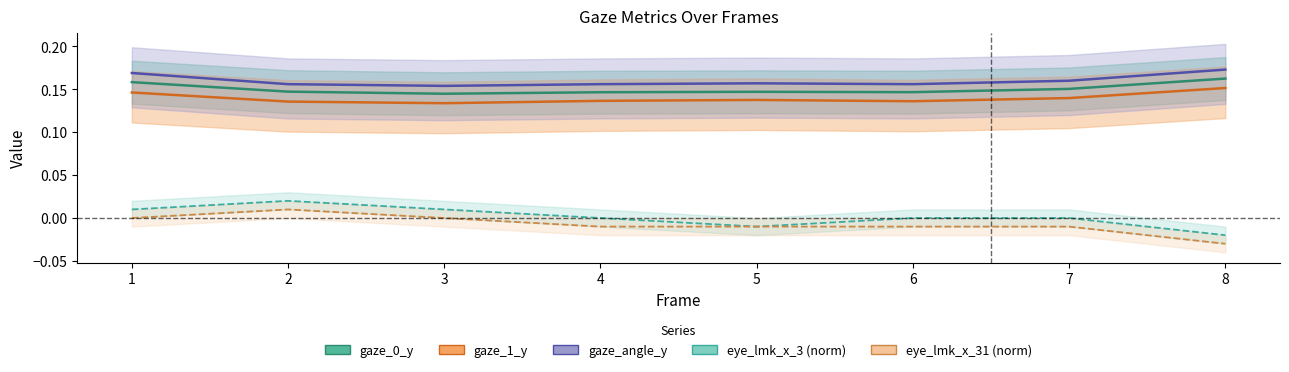

Reading right to left, transcribe all the data shown in this chart.

gaze_0_y: 0.2	0.2	0.1	0.1	0.1	0.1	0.1	0.2
gaze_1_y: 0.2	0.1	0.1	0.1	0.1	0.1	0.1	0.1
gaze_angle_y: 0.2	0.2	0.2	0.2	0.2	0.2	0.2	0.2
eye_lmk_x_3: -0.0	0.0	0.0	-0.0	0.0	0.0	0.0	0.0
eye_lmk_x_31: -0.0	-0.0	-0.0	-0.0	-0.0	0.0	0.0	0.0